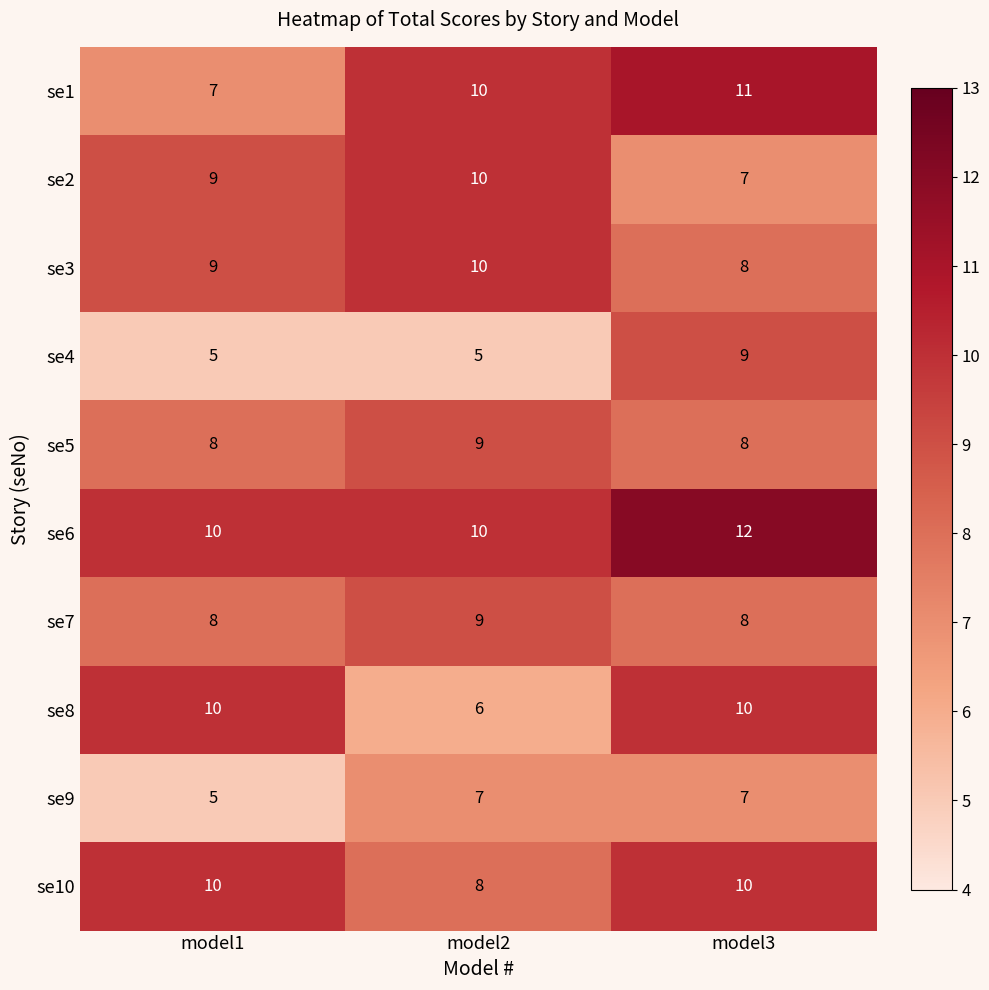

Reading right to left, transcribe all the data shown in this chart.

se1: 11	10	7
se2: 7	10	9
se3: 8	10	9
se4: 9	5	5
se5: 8	9	8
se6: 12	10	10
se7: 8	9	8
se8: 10	6	10
se9: 7	7	5
se10: 10	8	10